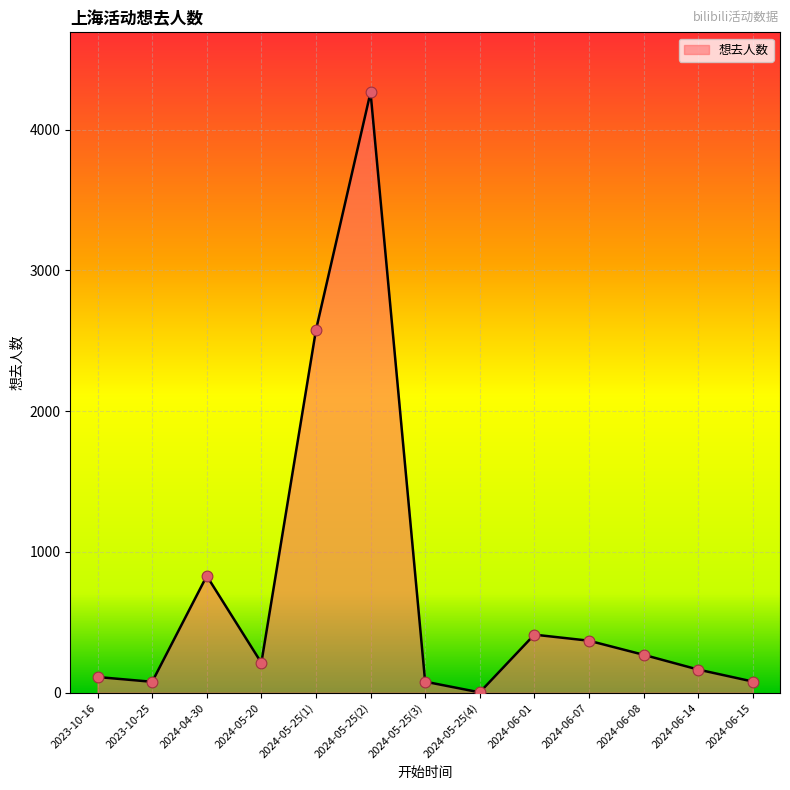

What is the ratio of the value at 2024-05-25(2) to the value at 2024-05-25(4)?

1421.3